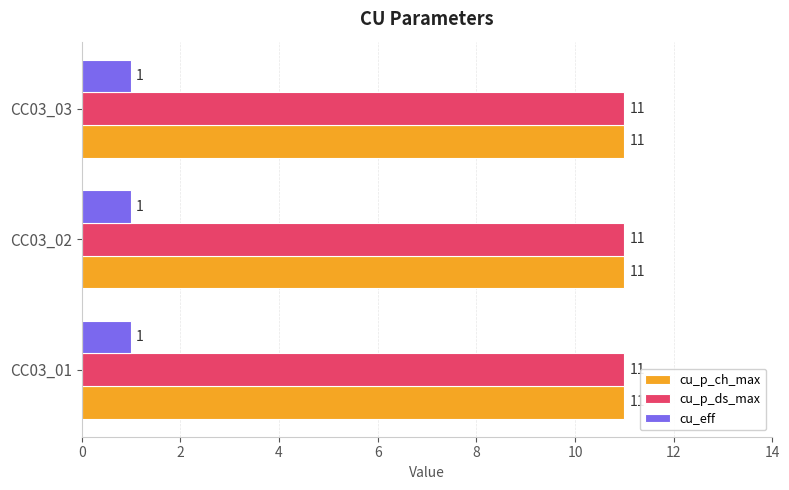

What is the sum of the cu_p_ds_max values at CC03_02 and CC03_03?

22